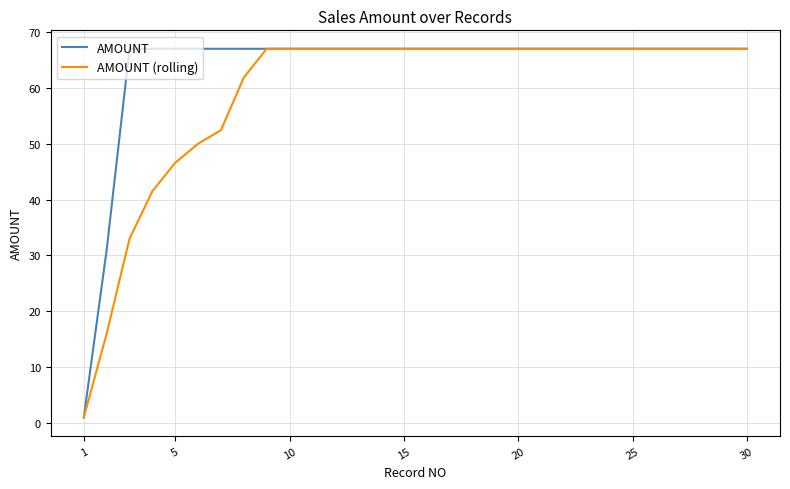

Which series has the largest total across all categories?

AMOUNT